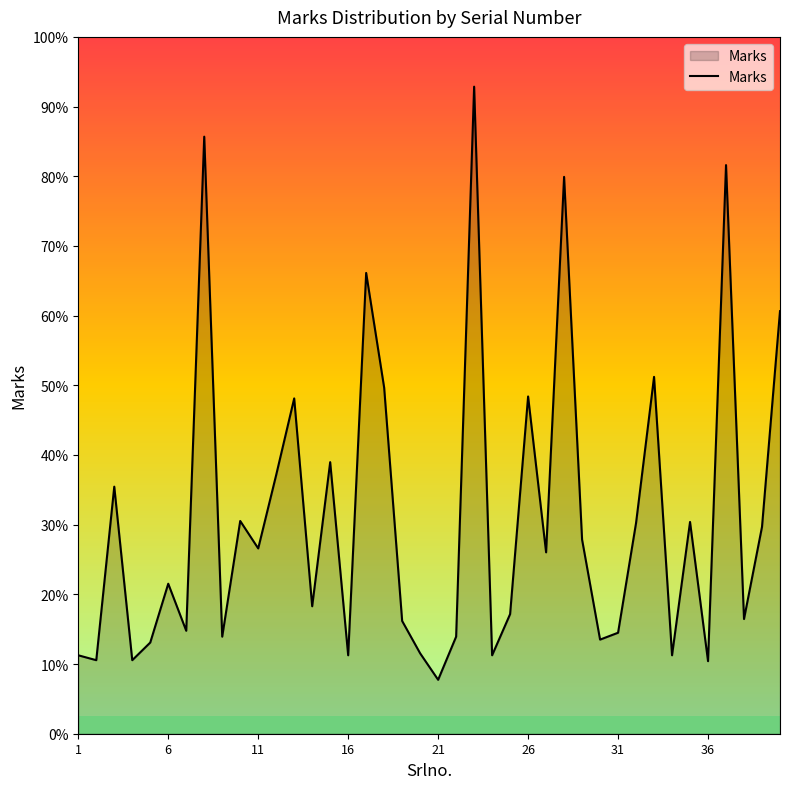

Reading left to right, transcribe all the data shown in this chart.

78.8	73.9	248.2	73.9	91.6	150.7	103.4	599.8	97.5	213.7	186.1	260.0	336.8	128.0	272.8	78.8	462.9	347.7	113.3	80.8	54.2	97.5	650.0	78.8	120.2	338.8	182.2	559.4	195.0	94.5	101.4	211.7	358.5	78.8	212.7	72.9	571.2	115.2	207.8	424.5